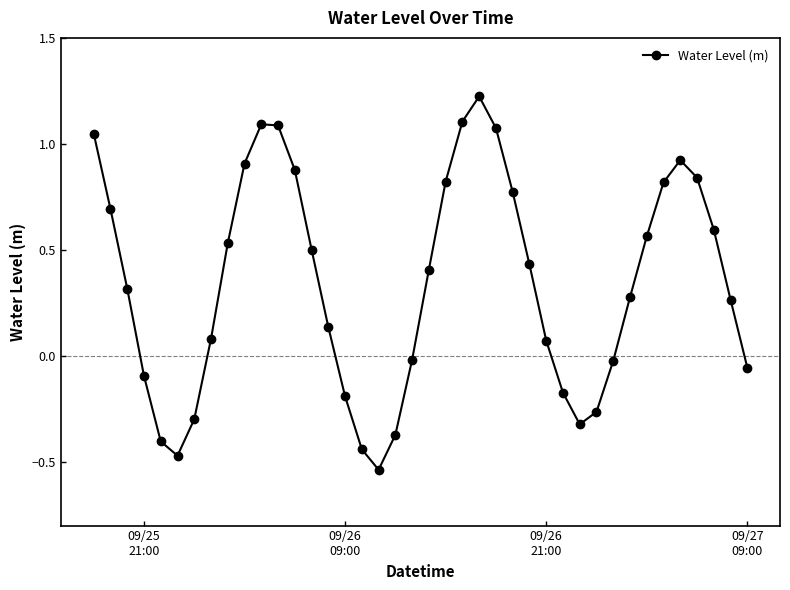

How many lines are shown in the chart?

1